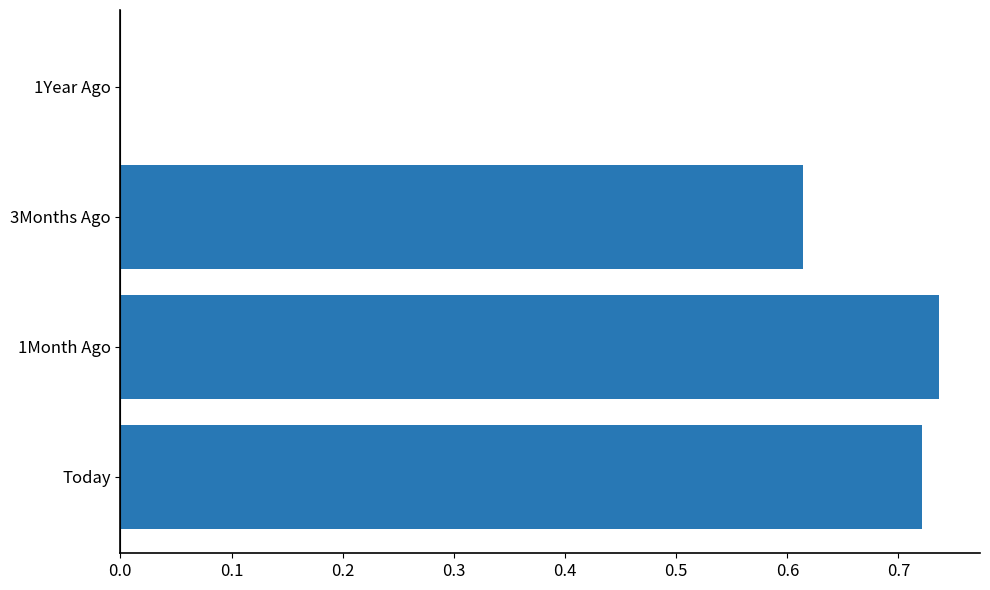

What is the change in value from 1Month Ago to 1Year Ago?

-0.7